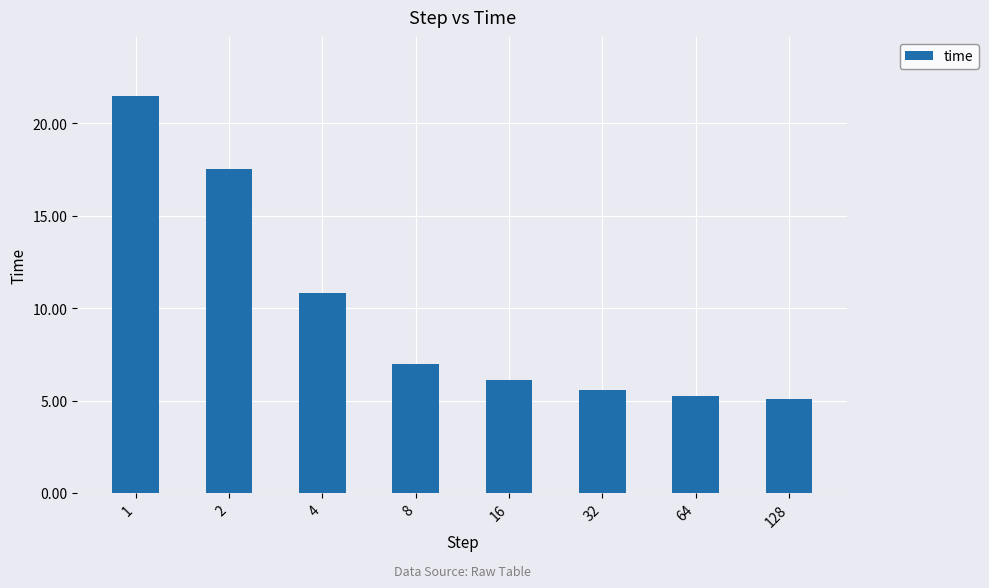

What is the change in value from 32 to 128?

-0.5